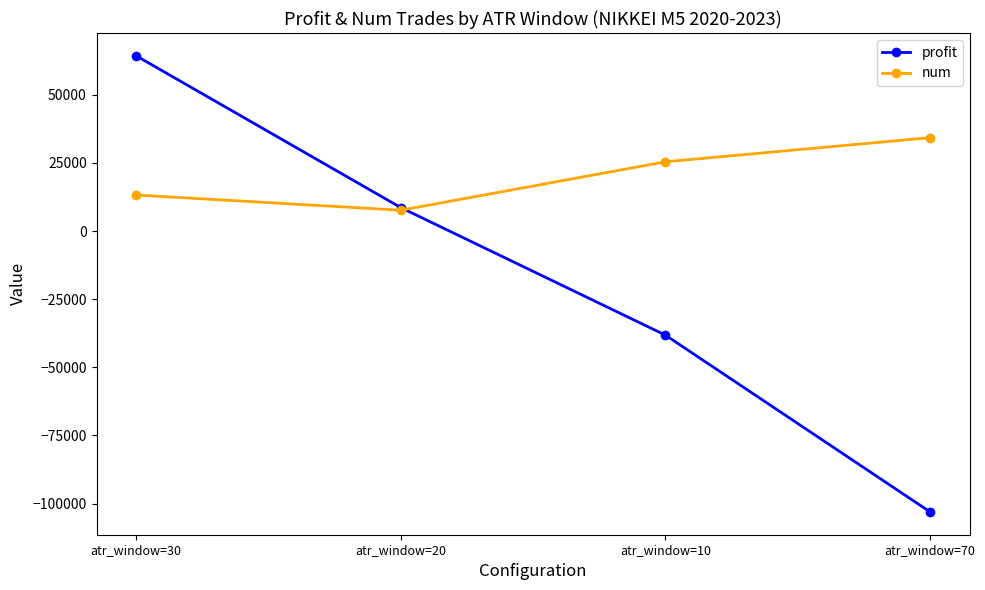

Between atr_window=30 and atr_window=10, which series saw the biggest shift?

profit